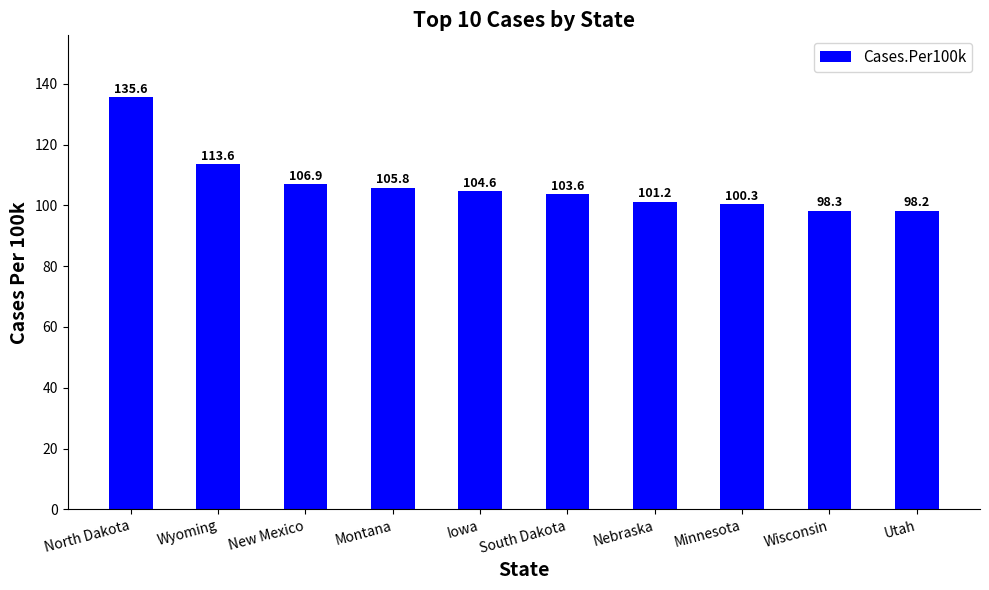

How many bars are there in total?

10